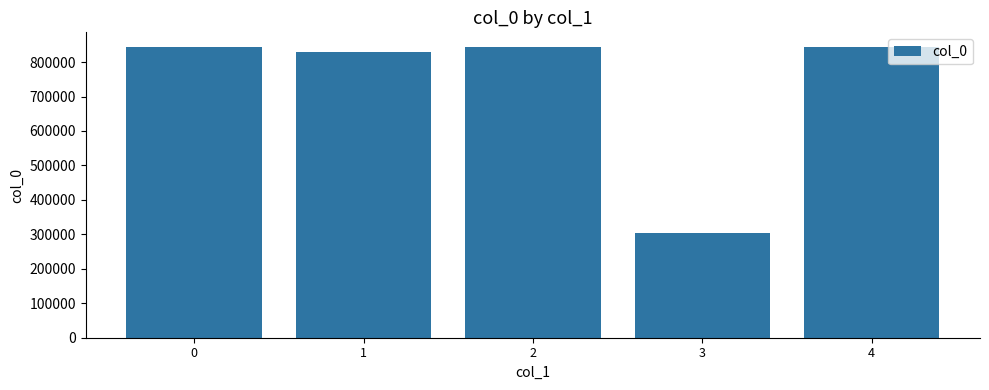

What is the value of the 3rd bar from the left?

842790